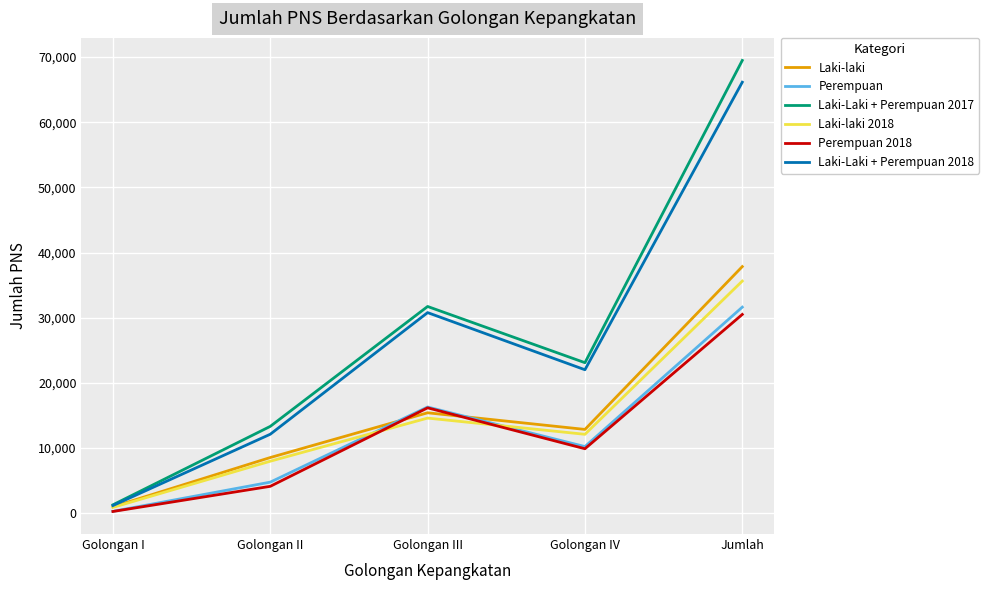

Does the chart display data point markers on the line(s)?

No